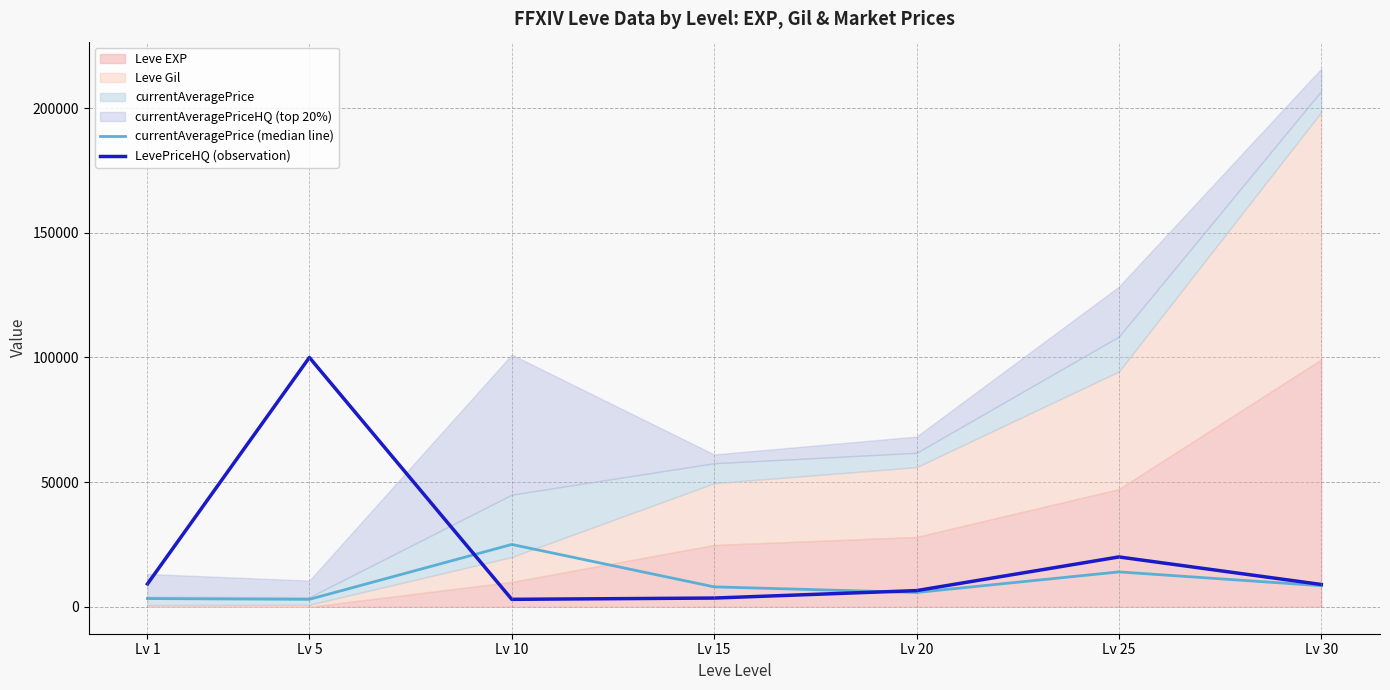

At which category is the sum across all series the highest?

Lv 5